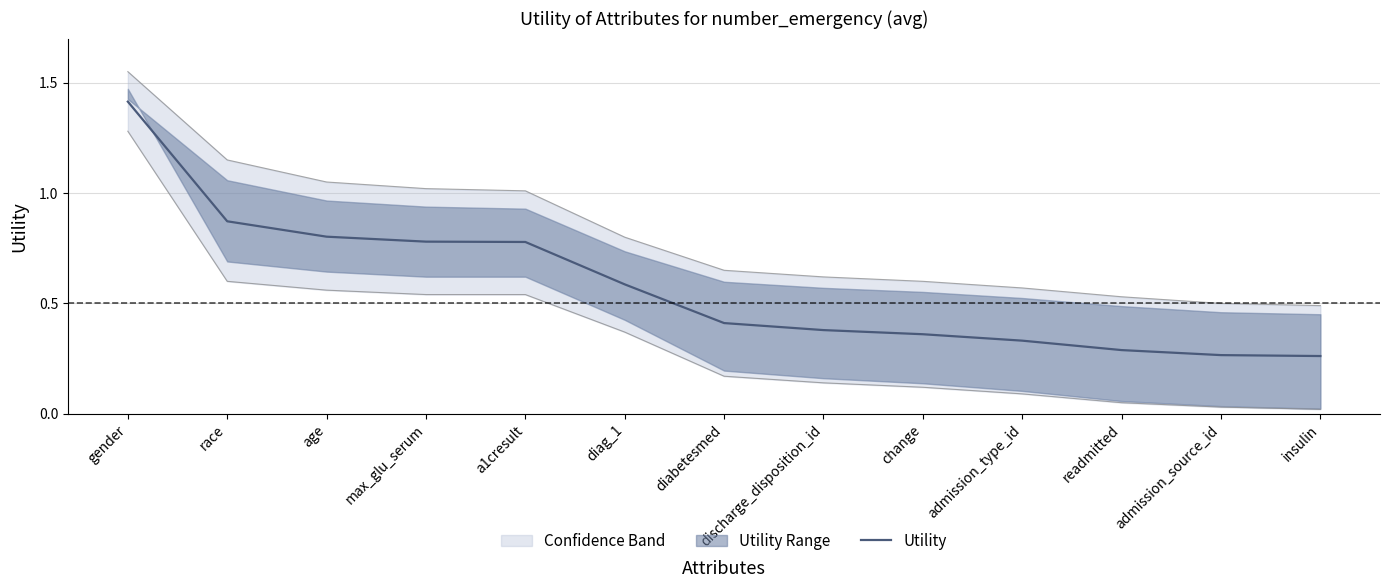

Reading left to right, list all the values displayed in this chart.

gender=1.4	race=0.9	age=0.8	max_glu_serum=0.8	a1cresult=0.8	diag_1=0.6	diabetesmed=0.4	discharge_disposition_id=0.4	change=0.4	admission_type_id=0.3	readmitted=0.3	admission_source_id=0.3	insulin=0.3